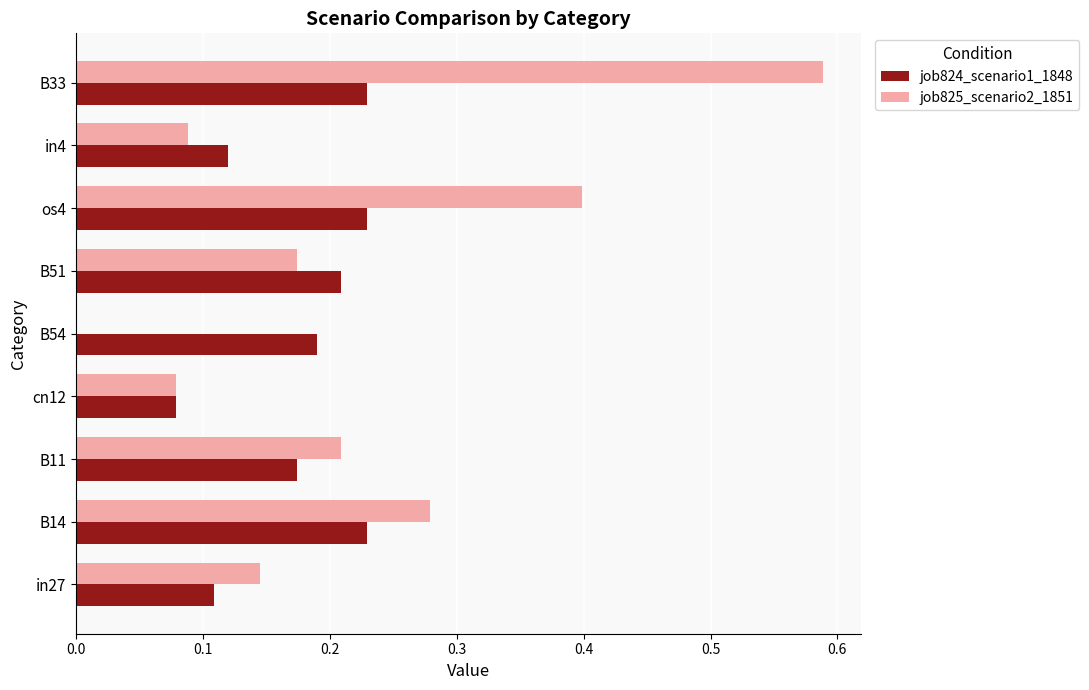

True or false: job825_scenario2_1851 has a value of 1.0 at B33.

False